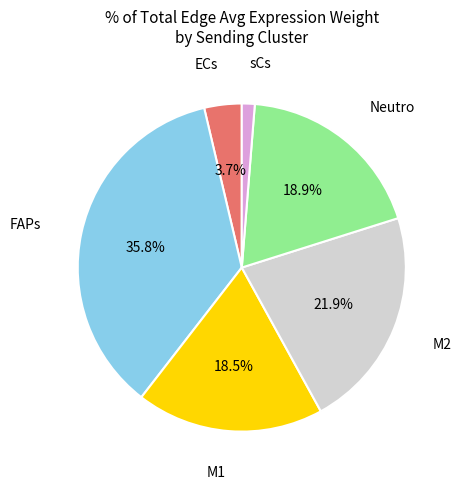

Is there a majority slice in this chart?

No